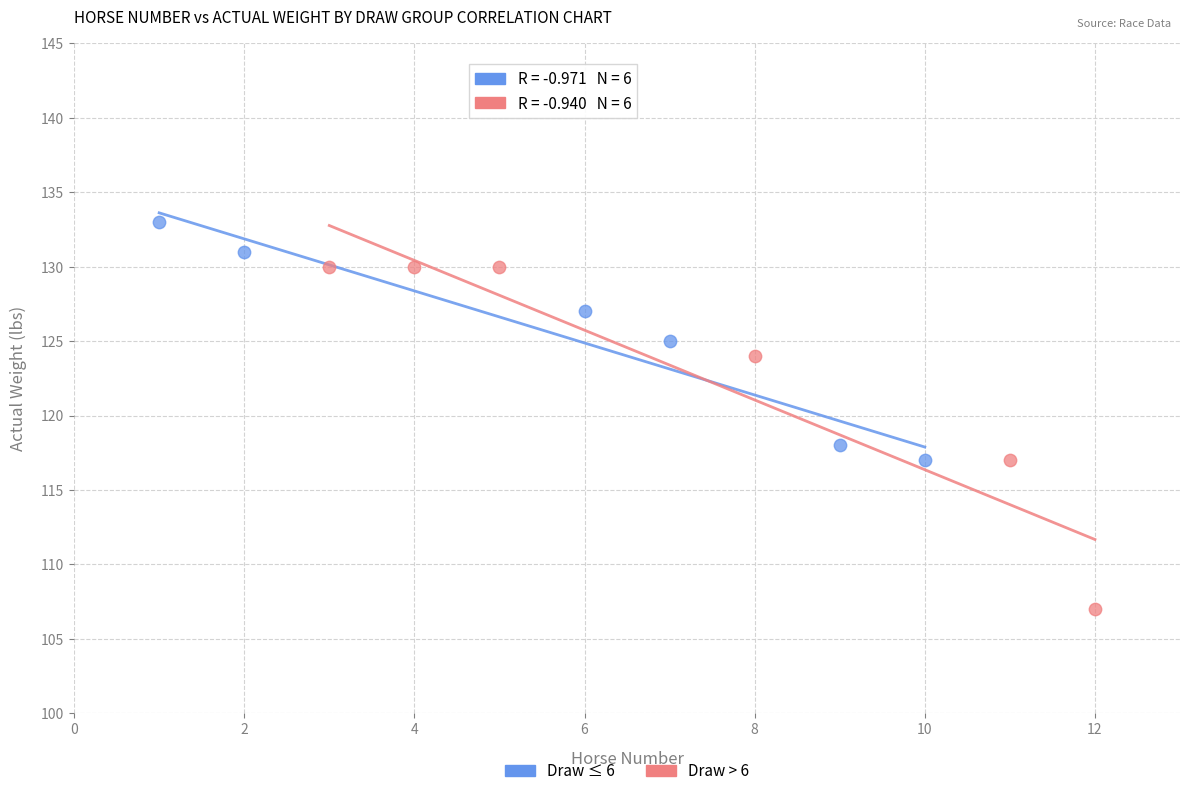

What are all the series names shown in the legend?

Draw ≤ 6, Draw > 6